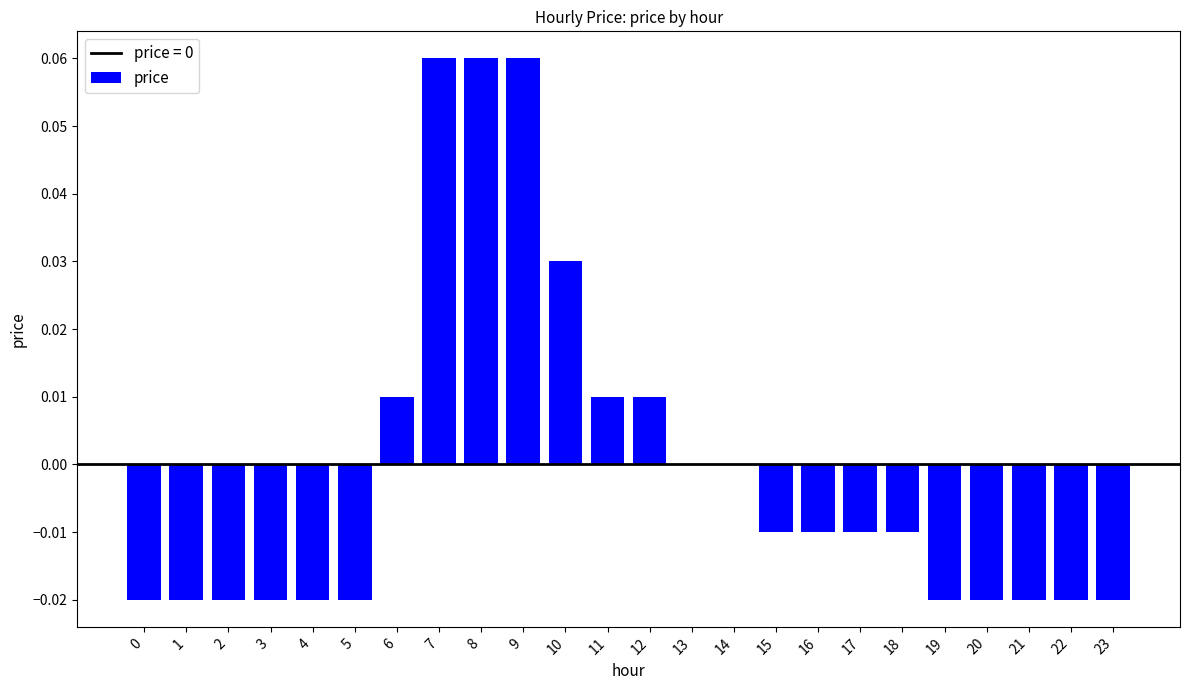

At which label does the data first exceed 0?

6